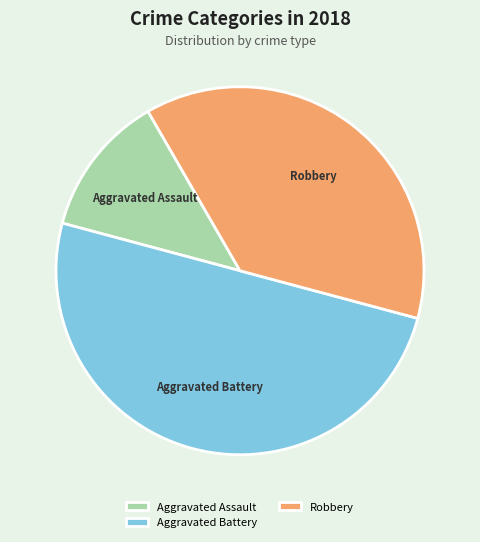

Do Aggravated Battery and Aggravated Assault together represent more than half of the pie?

Yes